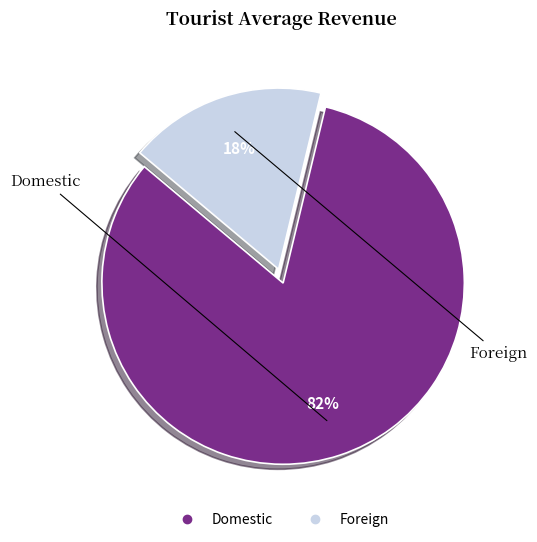

True or false: Domestic accounts for 77% of the total.

False